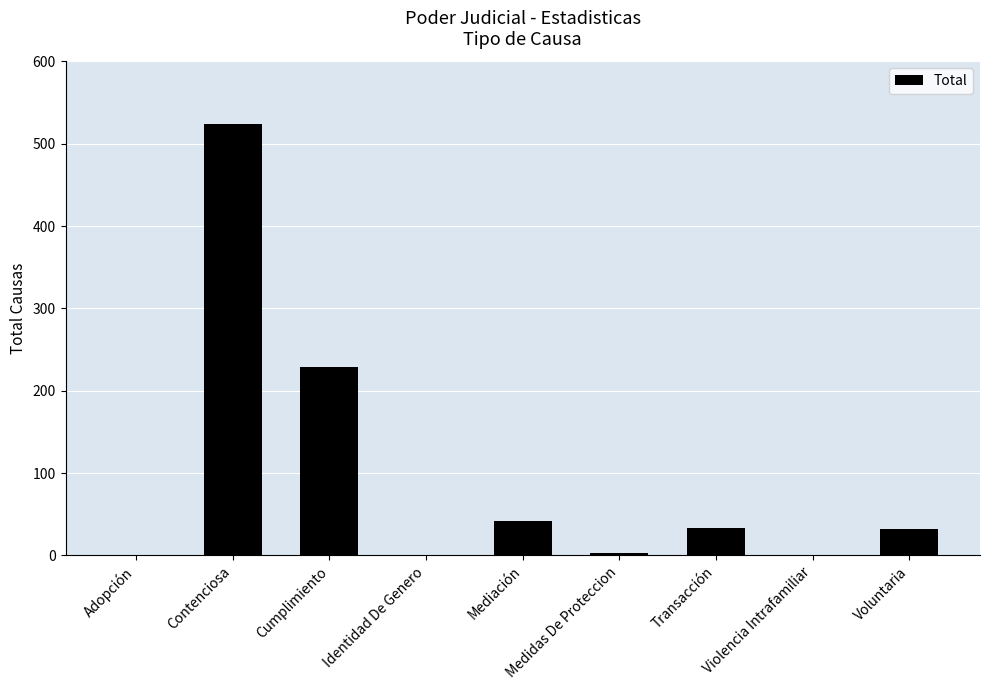

Is it true that the value at Voluntaria is 32?

True